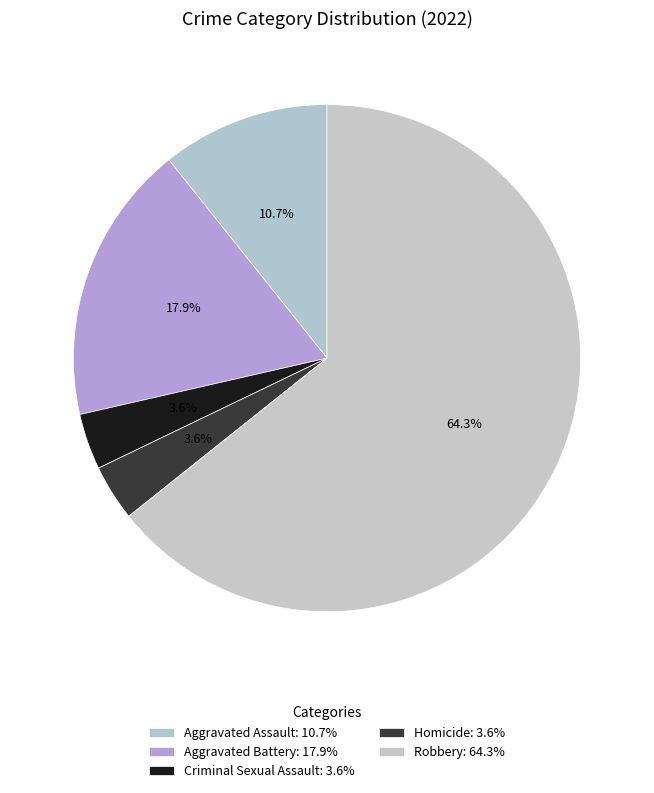

Does Robbery account for over 50% of the chart?

Yes